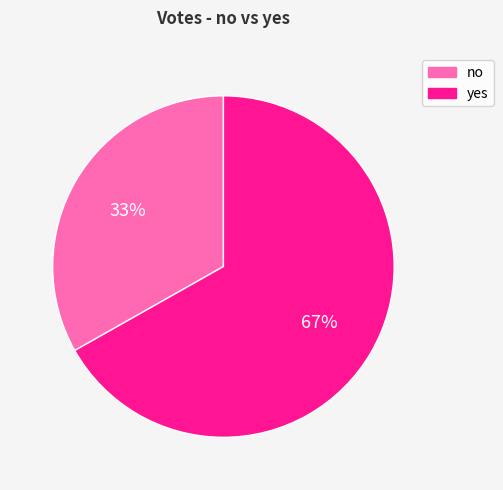

Rank the categories by value from highest to lowest.

yes, no